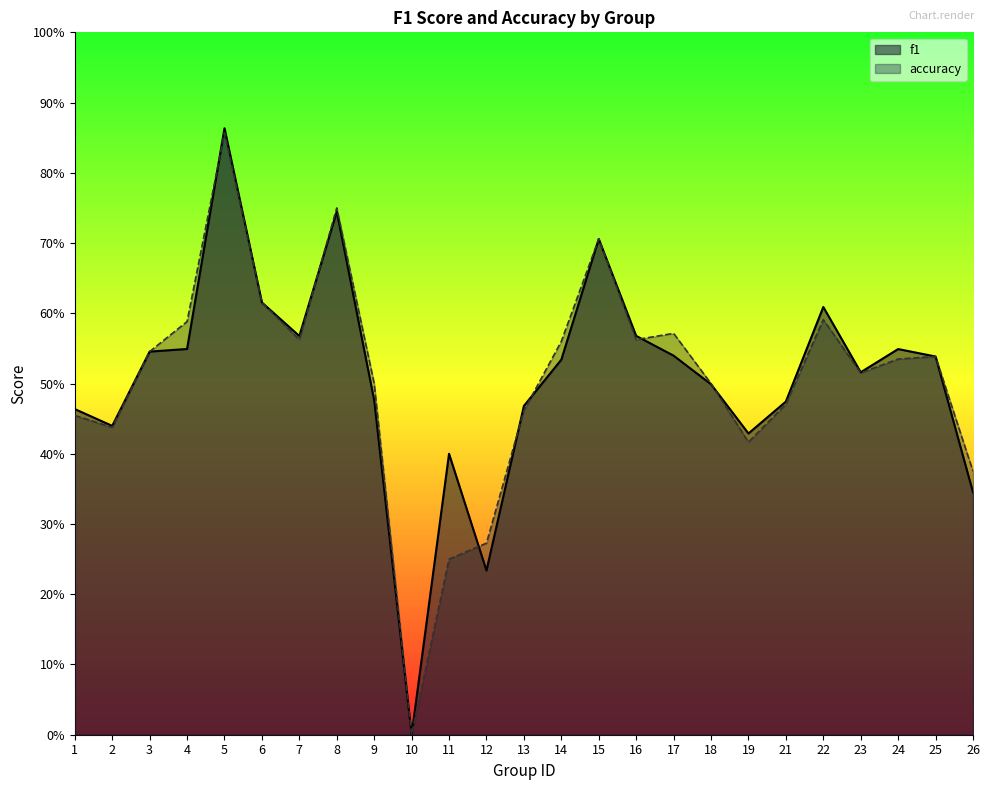

Which category has the highest value in the accuracy series?

5